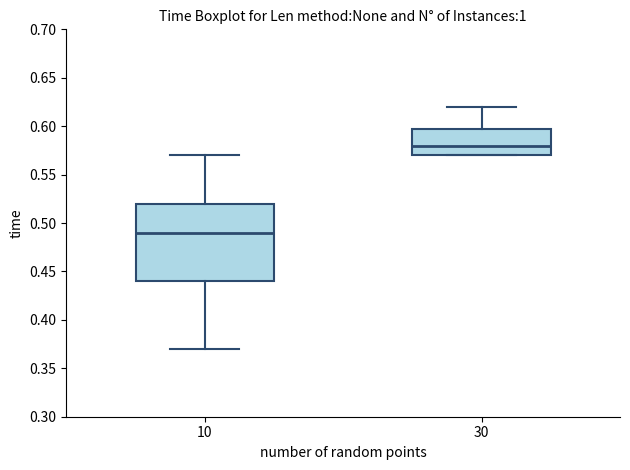

Reading left to right, read every box against the y-axis: the position of its median line, the range the box covers, and the ends of its whiskers. The values are not printed on the chart, so give them approximately, as read against the axis.

10: median 0.49, box 0.44 to 0.52, whiskers 0.37 to 0.57
30: median 0.58, box 0.57 to 0.60, whiskers 0.57 to 0.62